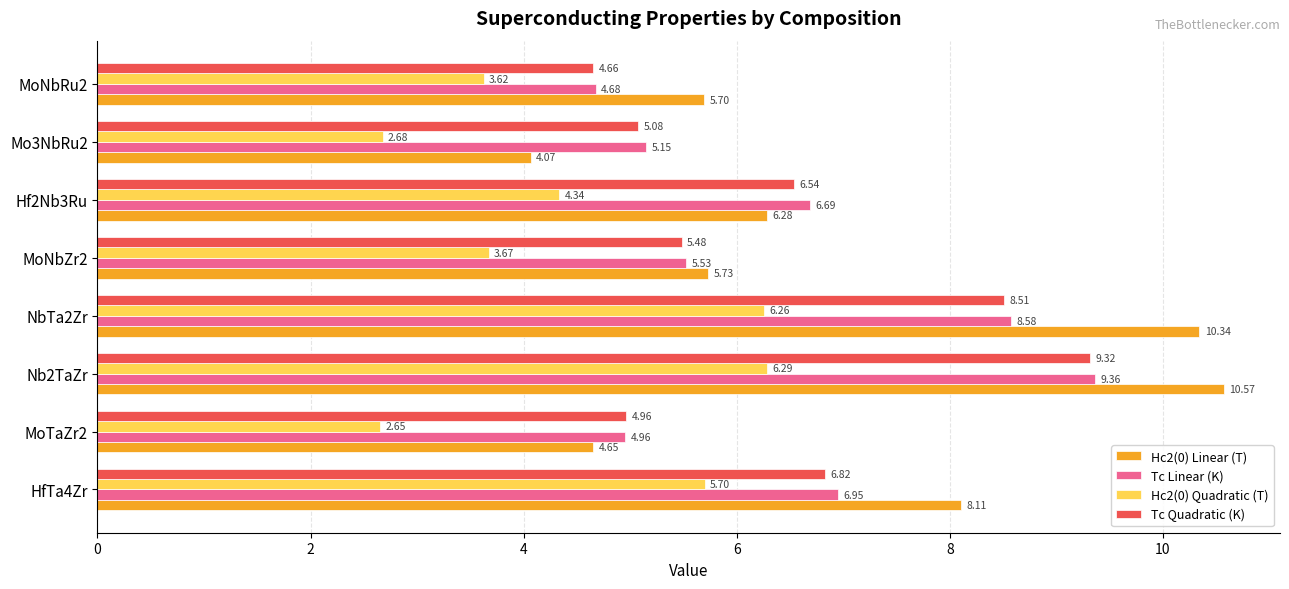

Which series changed the most between Hf2Nb3Ru and Mo3NbRu2?

Hc2(0) Linear (T)